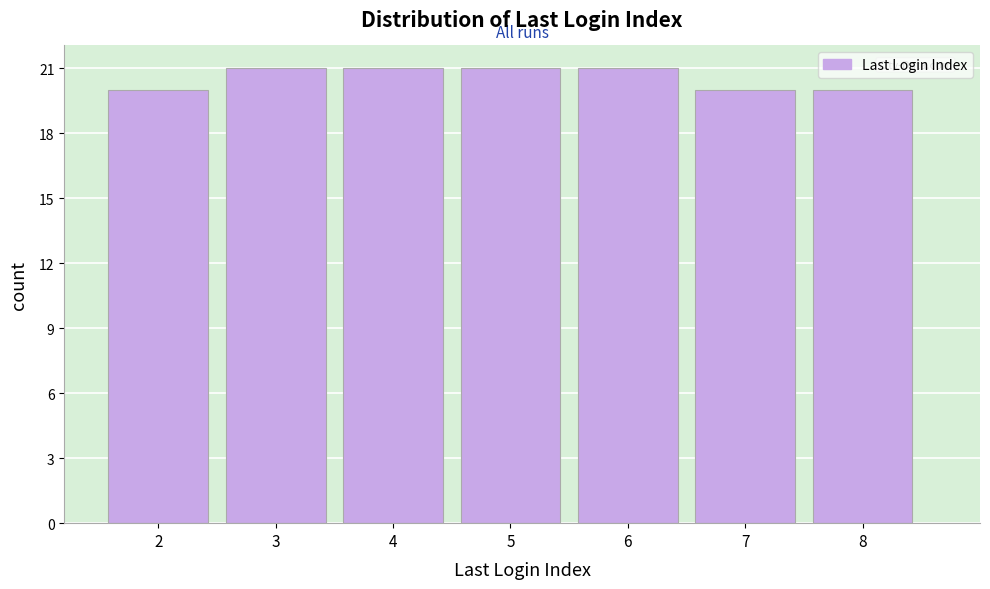

Reading left to right, transcribe this chart: for each bar, give the range it covers on the x-axis and its height. The values are not printed on the chart, so give them approximately, as read against the axis.

1.5 to 2.5: 20
2.5 to 3.5: 21
3.5 to 4.5: 21
4.5 to 5.5: 21
5.5 to 6.5: 21
6.5 to 7.5: 20
7.5 to 8.5: 20